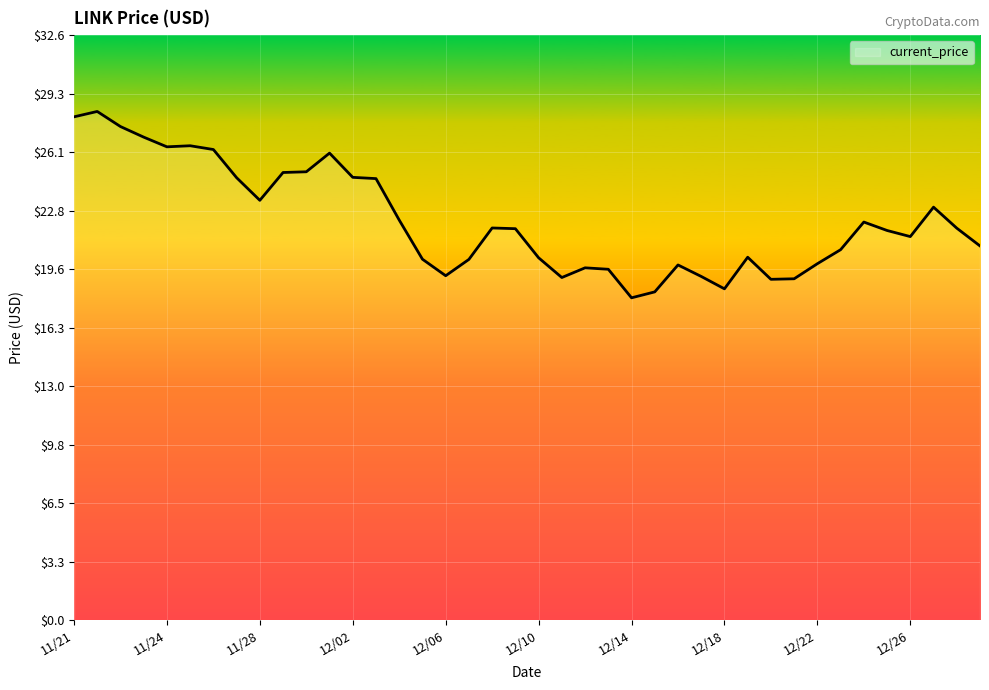

How many distinct data groups are displayed?

1